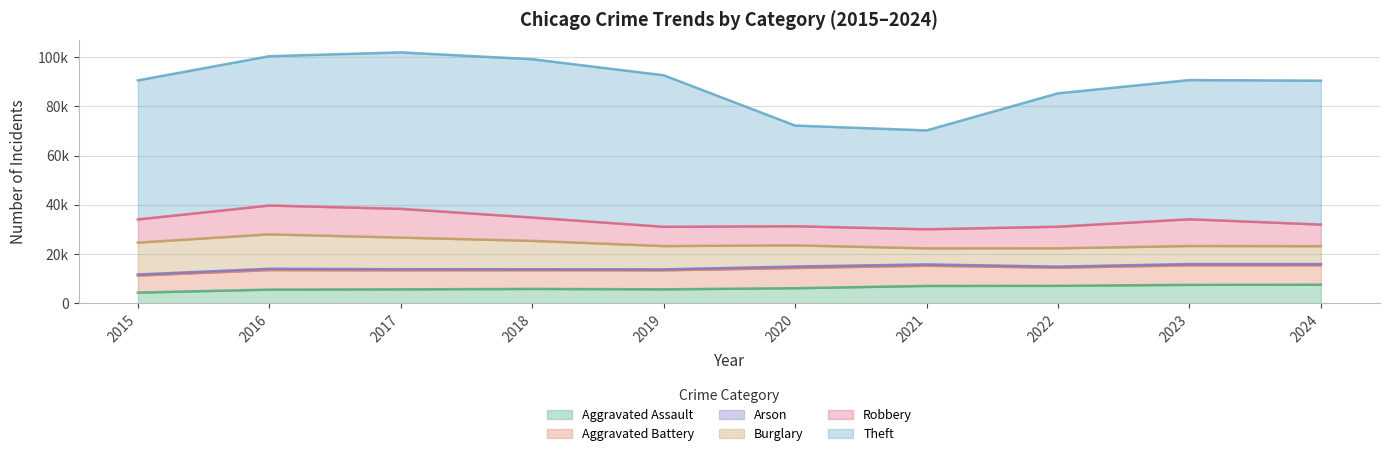

True or false: Aggravated Battery and Theft cross at least once.

False